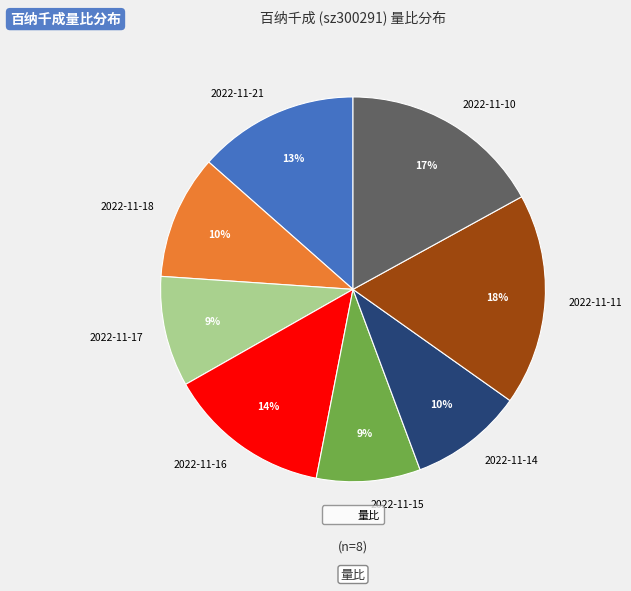

How many segments does this pie chart have?

8